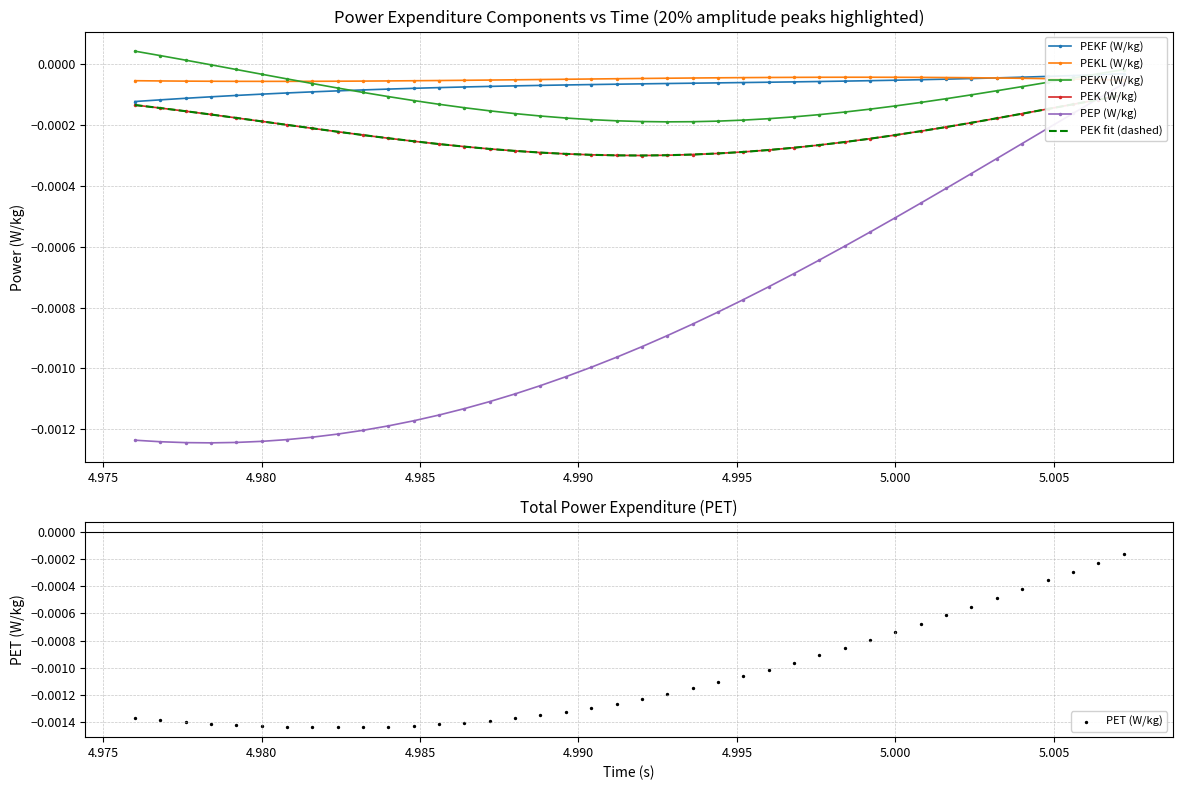

At how many categories does at least one series exceed 0?

3